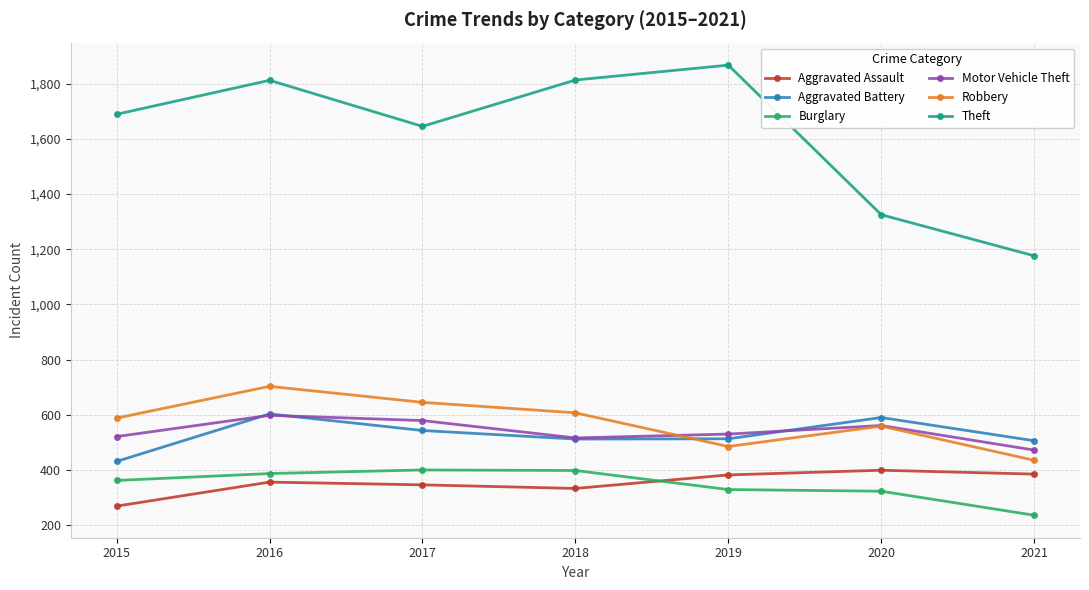

True or false: Motor Vehicle Theft has a value of 128 at 2016.

False